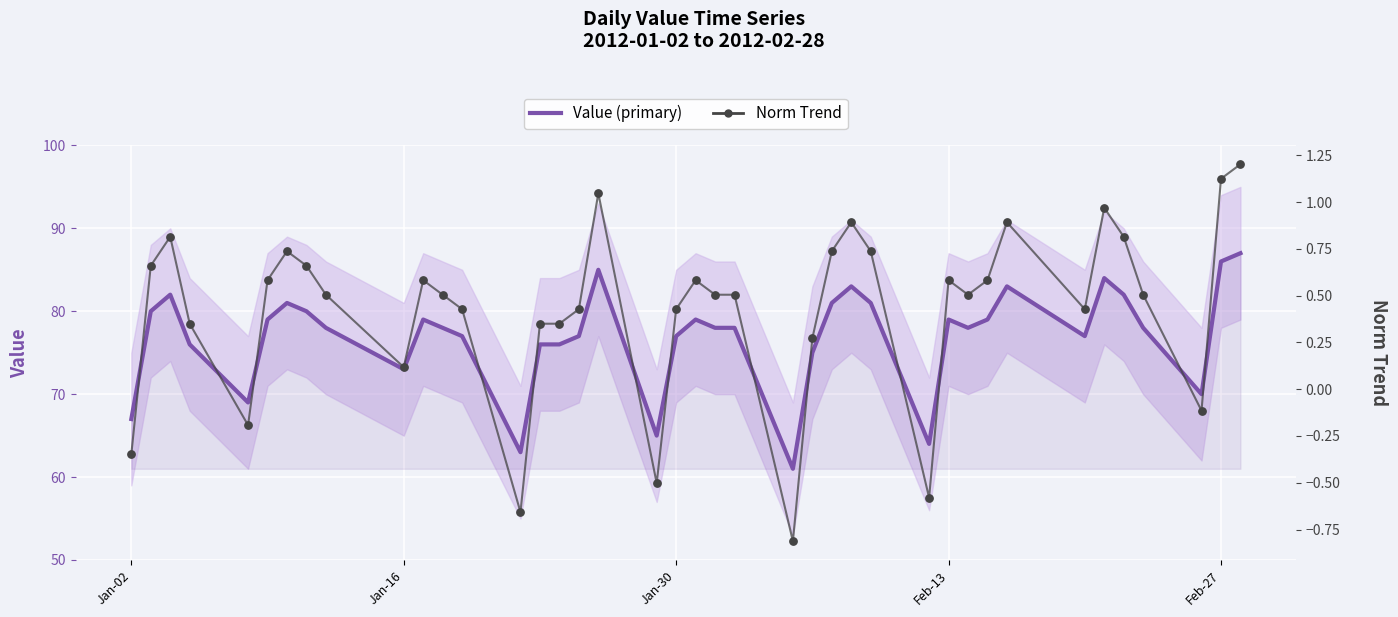

Which series has the largest total across all categories?

Value (primary)